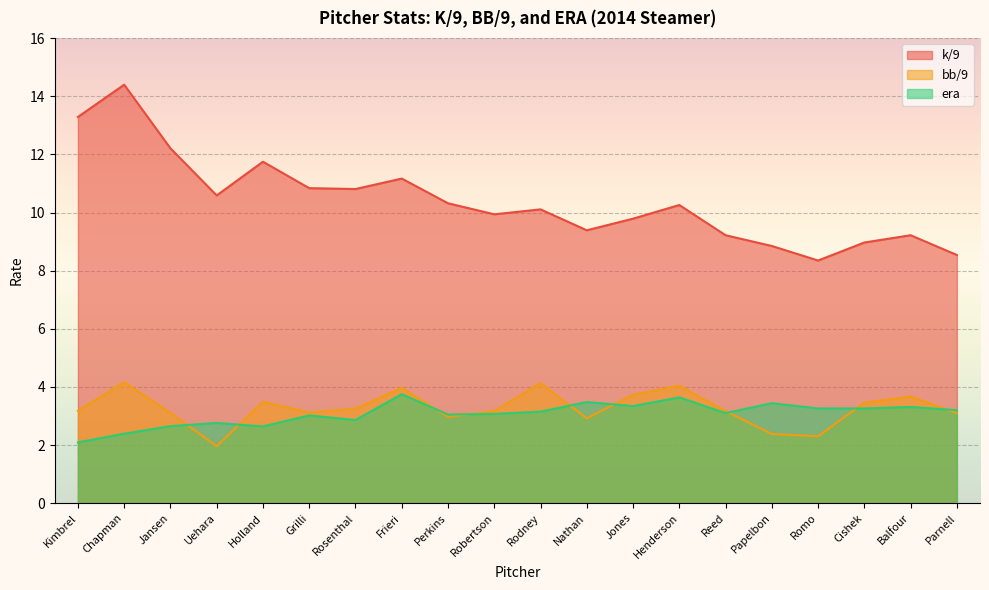

The value of bb/9 at Uehara is 2.7. True or false?

False